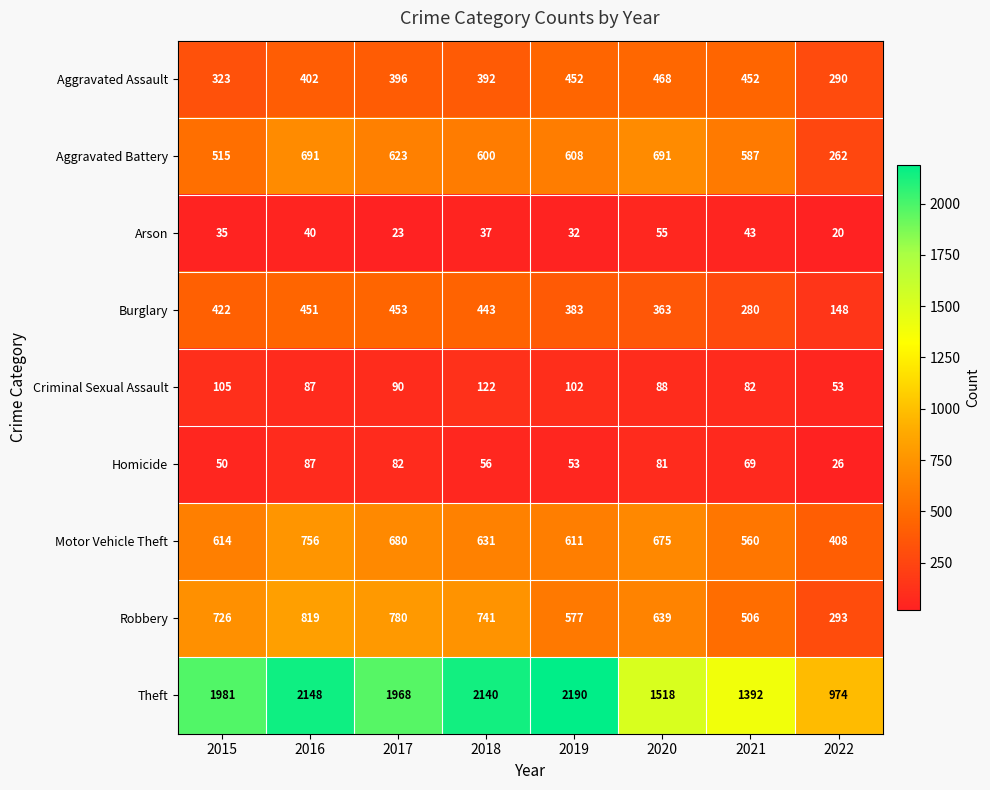

What is the total value across all series at 2019?

5008